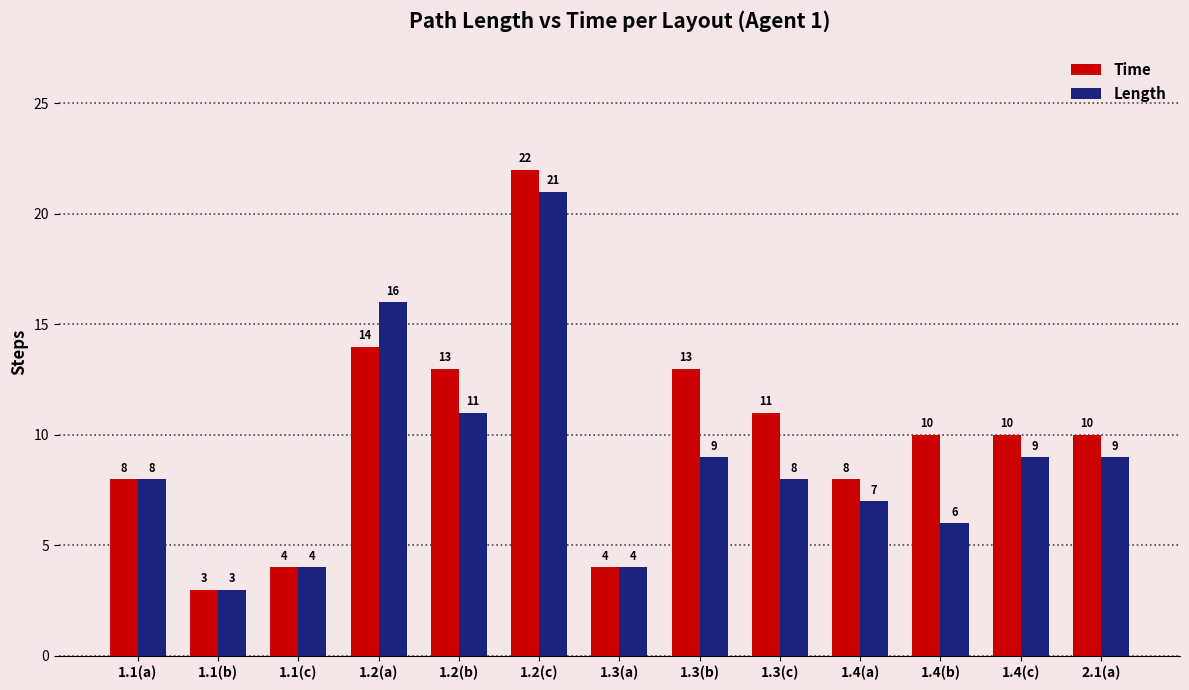

What is the total value across all series at 1.2(c)?

43